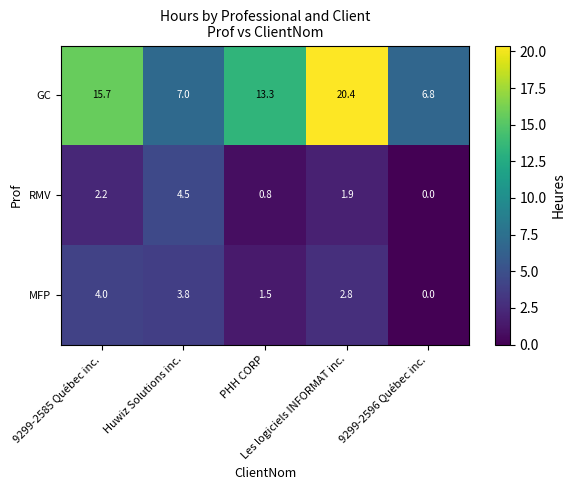

What is the difference between the maximum and minimum values in the GC series?

13.6